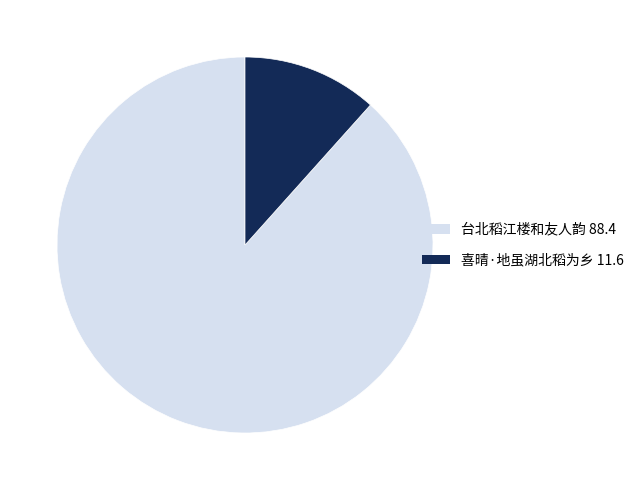

How many segments does this pie chart have?

2